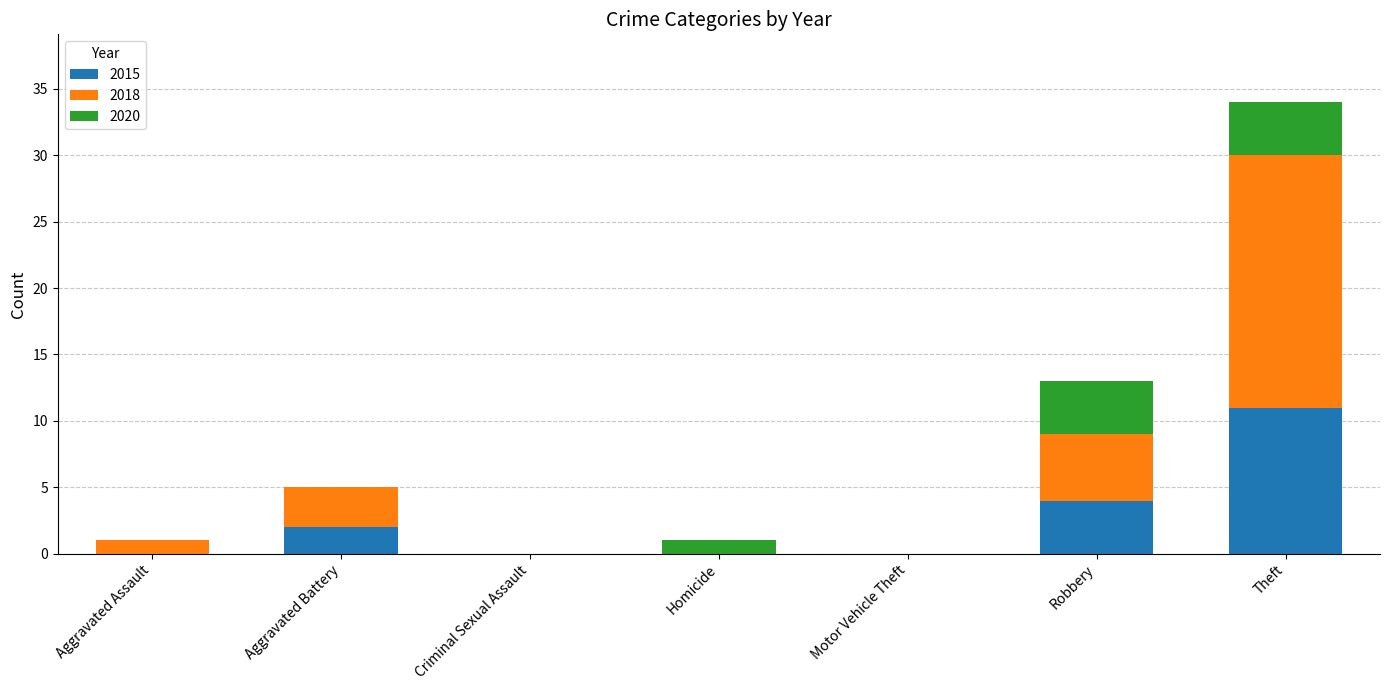

How many data points does each series have?

7